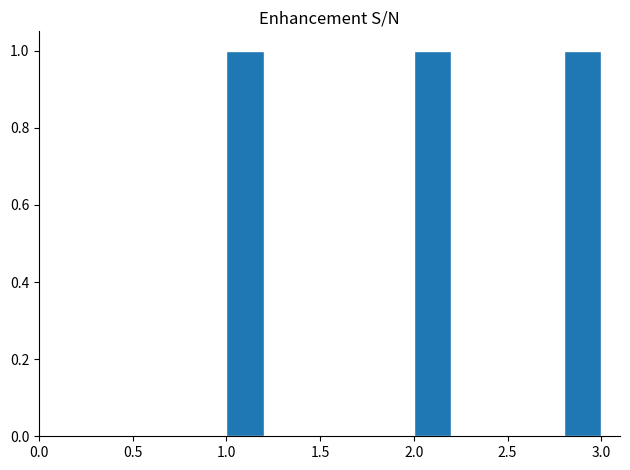

What is the height of the bar covering 1.0 to 1.2 on the x-axis? The values are not printed on the chart, so give them approximately, as read against the axis.

1